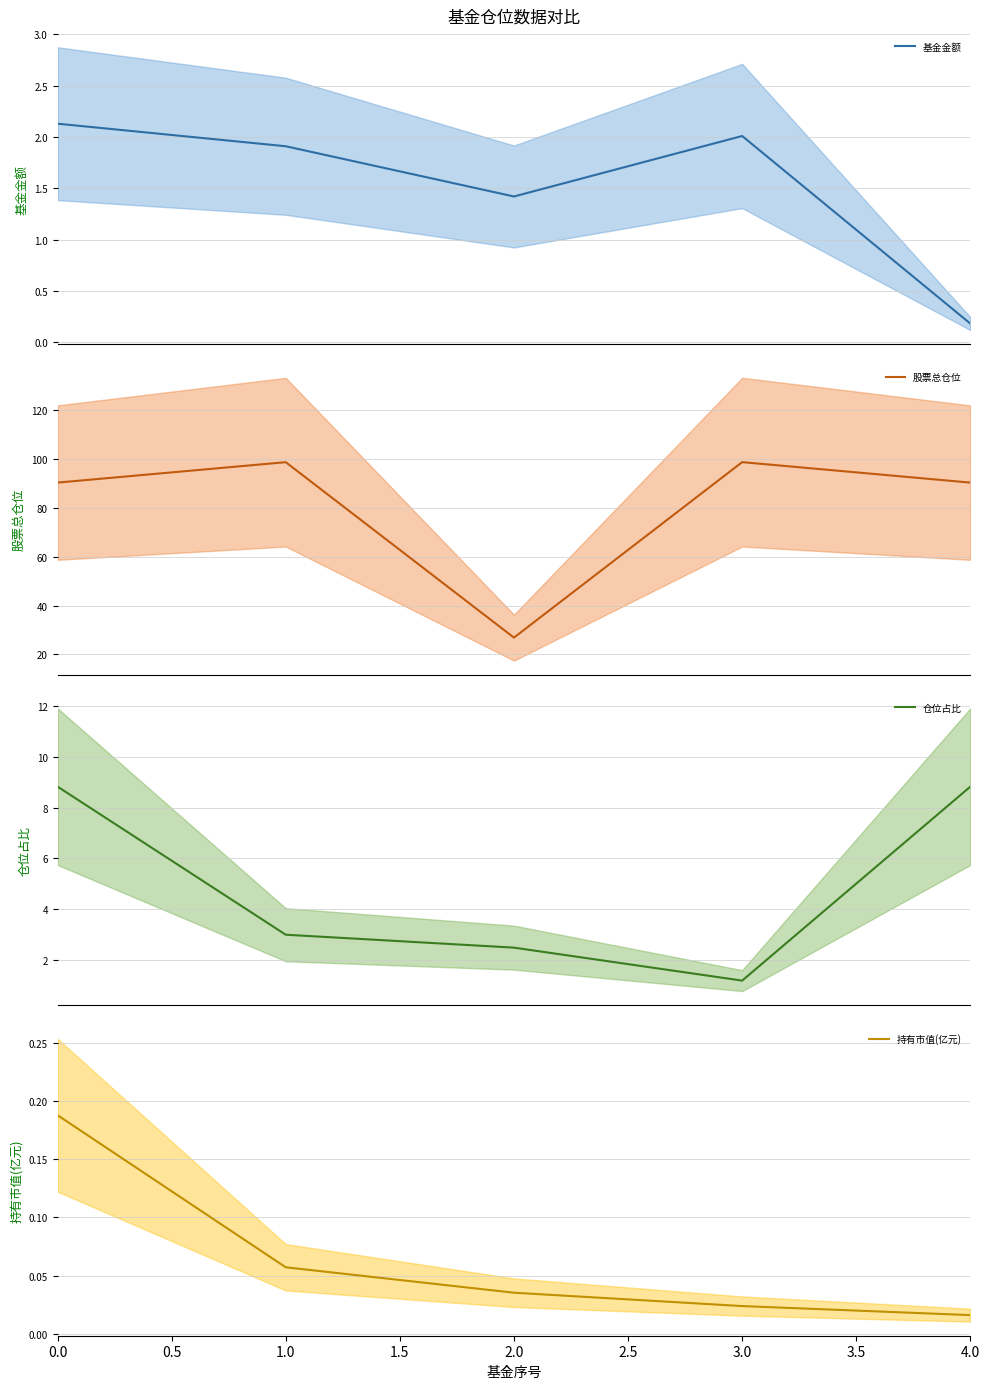

Reading left to right, what are all the values shown in this chart?

基金金额: 2.1	1.9	1.4	2.0	0.2
股票总仓位: 90.3	98.7	26.9	98.7	90.3
仓位占比: 8.8	3.0	2.5	1.2	8.8
持有市值(亿元): 0.2	0.1	0.0	0.0	0.0